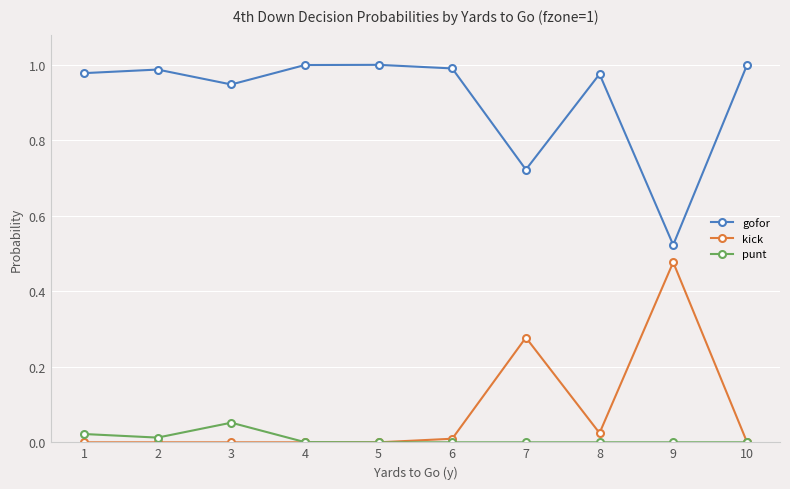

True or false: gofor and punt intersect in this chart.

False